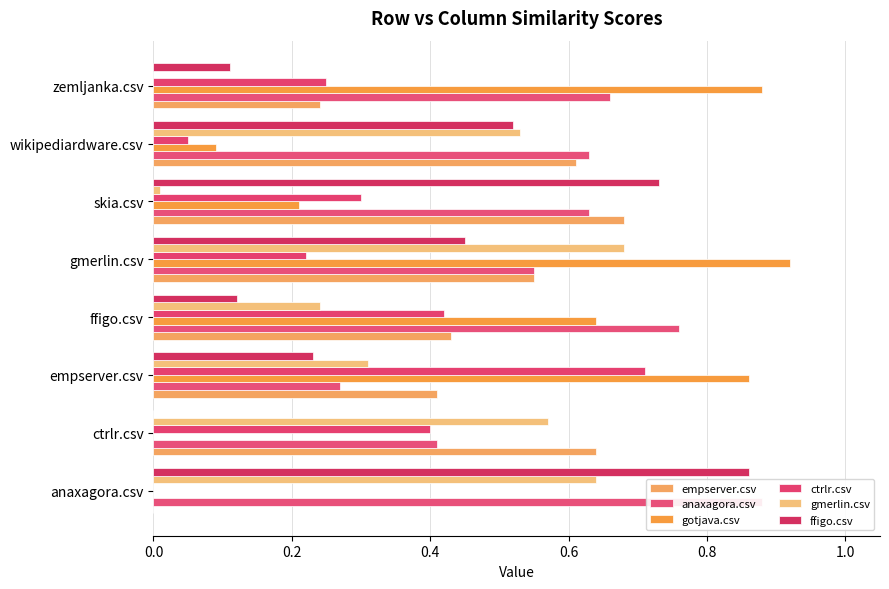

What are all the series names shown in the legend?

empserver.csv, anaxagora.csv, gotjava.csv, ctrlr.csv, gmerlin.csv, ffigo.csv